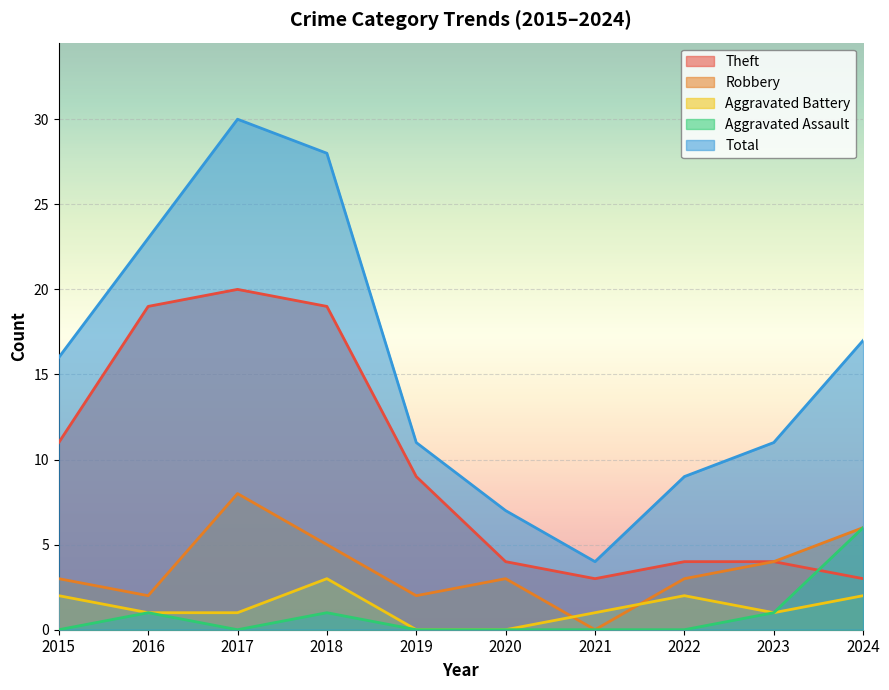

Reading left to right, transcribe all the data shown in this chart.

Theft: 11	19	20	19	9	4	3	4	4	3
Robbery: 3	2	8	5	2	3	0	3	4	6
Aggravated Battery: 2	1	1	3	0	0	1	2	1	2
Aggravated Assault: 0	1	0	1	0	0	0	0	1	6
Total: 16	23	30	28	11	7	4	9	11	17